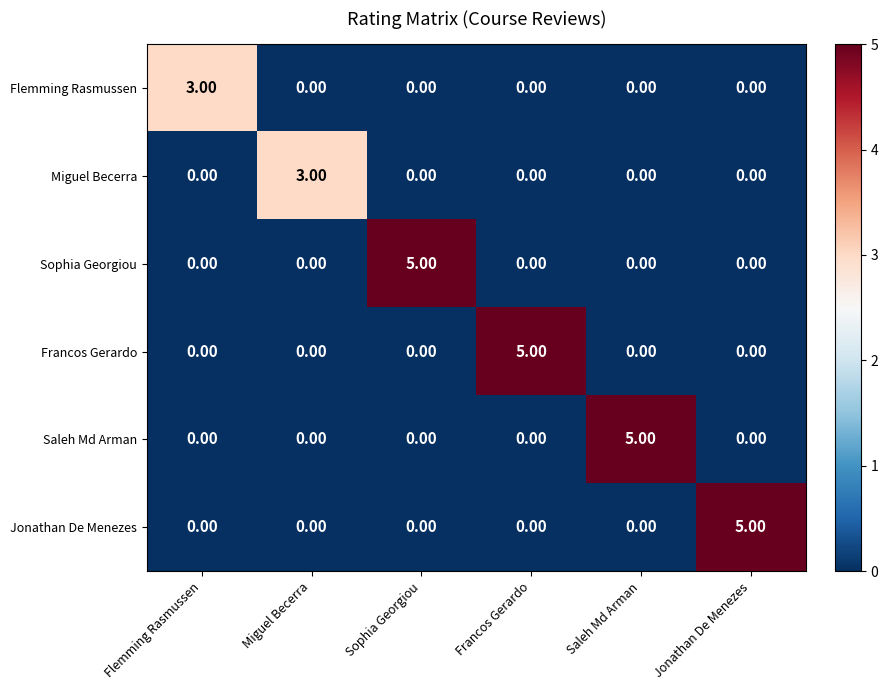

What is the difference between the highest and lowest values at Miguel Becerra?

3